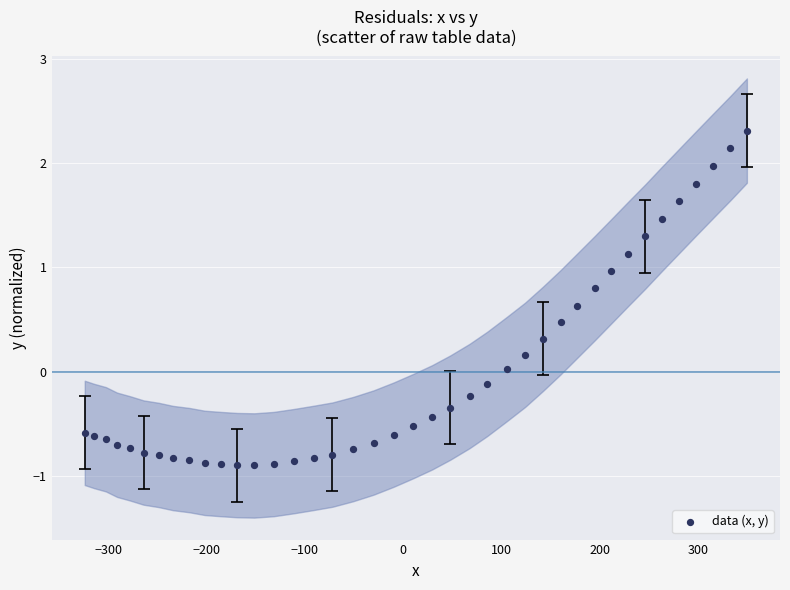

What is the range of X values (max minus min)?

673.8